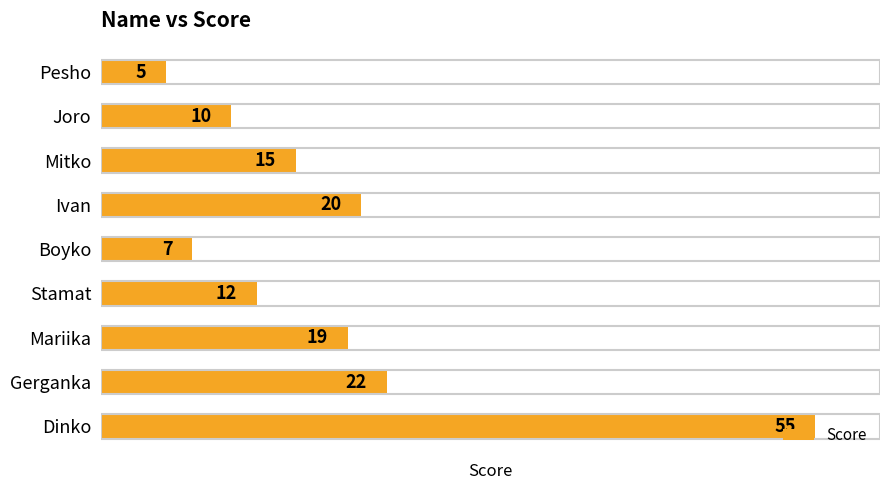

Is it true that the value at Dinko is 89?

False